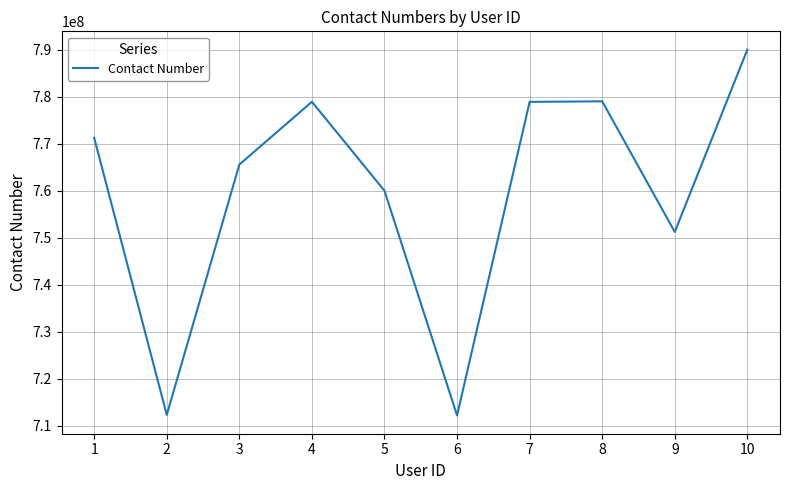

What is the maximum value shown in the chart?

789988776